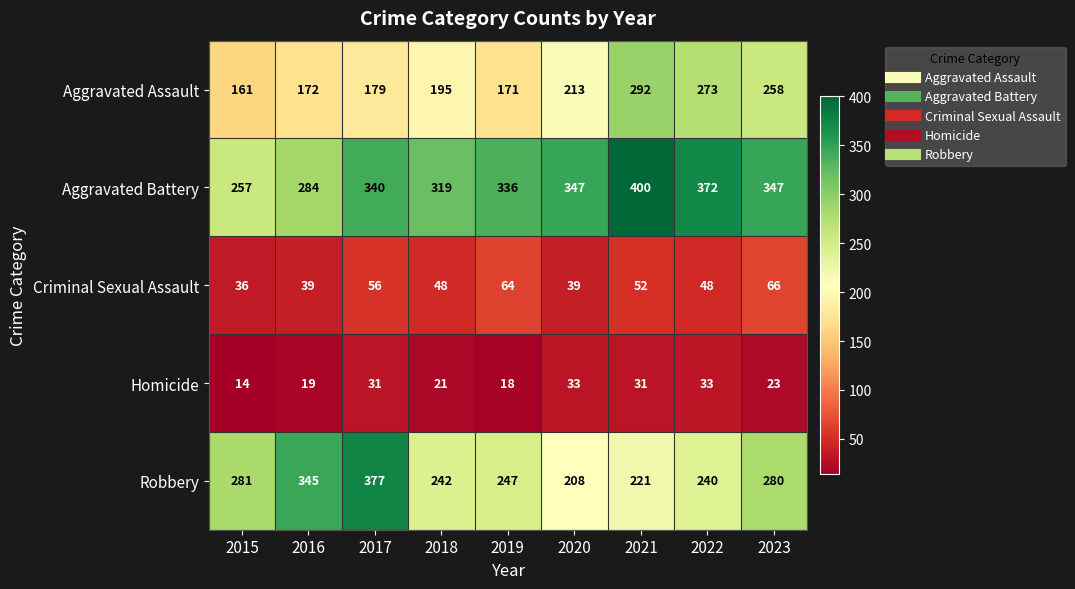

Rank the series at 2020 from lowest to highest value.

Homicide, Criminal Sexual Assault, Robbery, Aggravated Assault, Aggravated Battery